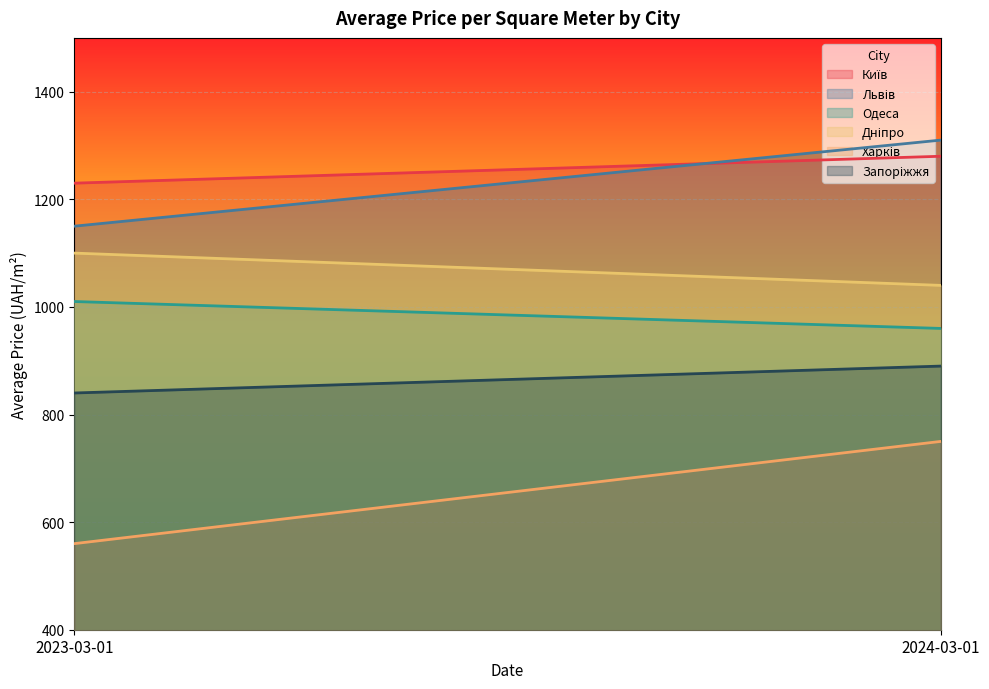

What is the difference between the maximum and minimum values in the Київ series?

50